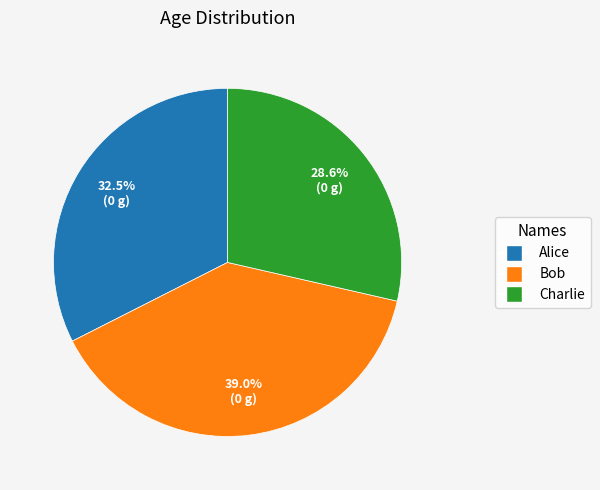

Does Charlie account for over 50% of the chart?

No